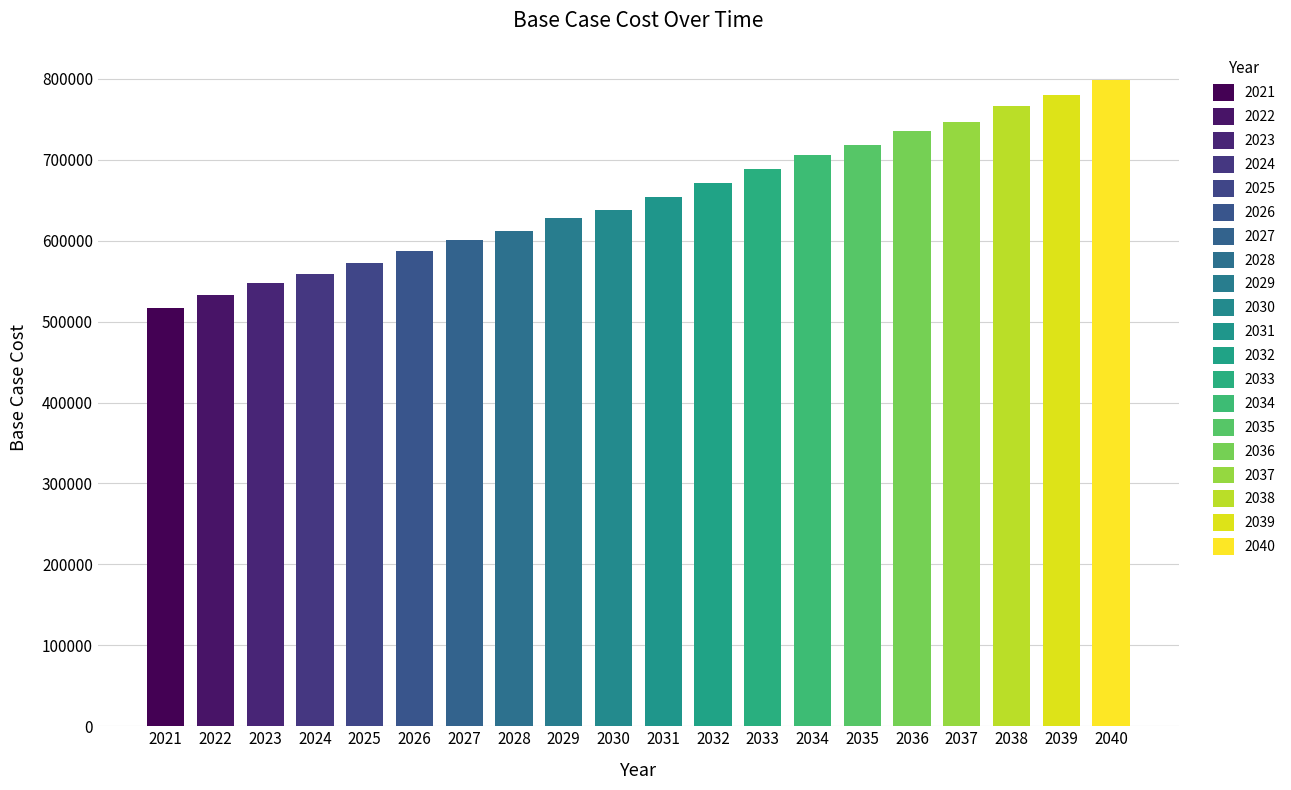

Rank the categories by value from highest to lowest.

2040, 2039, 2038, 2037, 2036, 2035, 2034, 2033, 2032, 2031, 2030, 2029, 2028, 2027, 2026, 2025, 2024, 2023, 2022, 2021